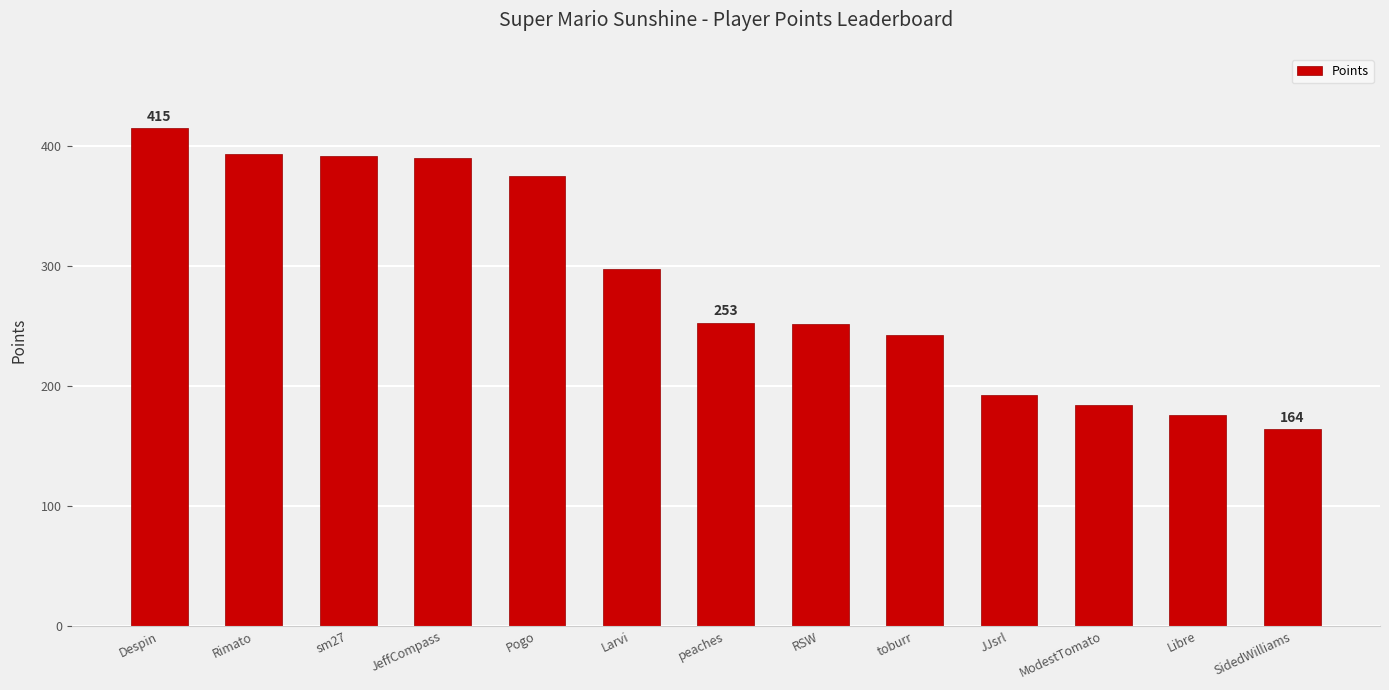

What is the label of the 10th bar from the left?

JJsrl